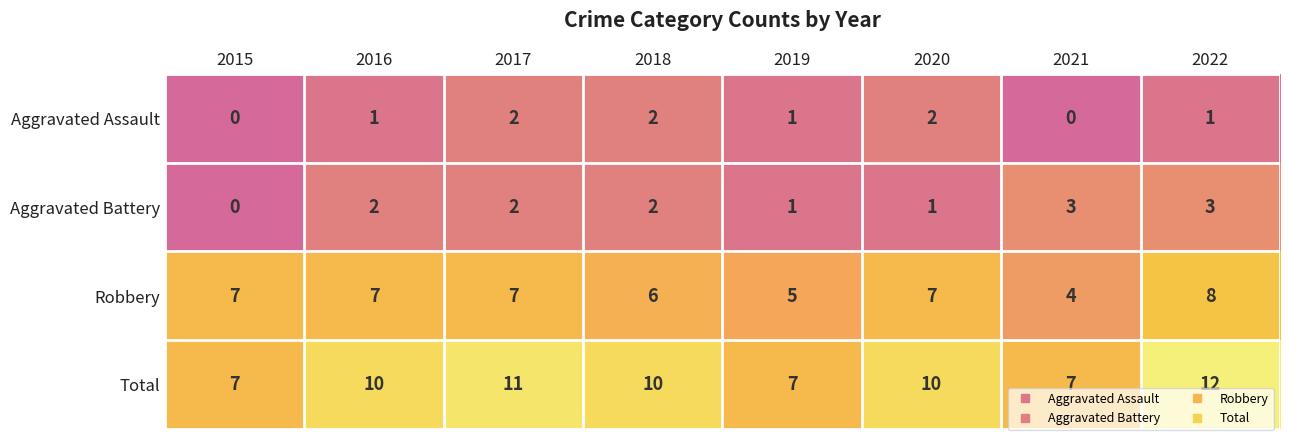

How many series are shown in this chart?

4